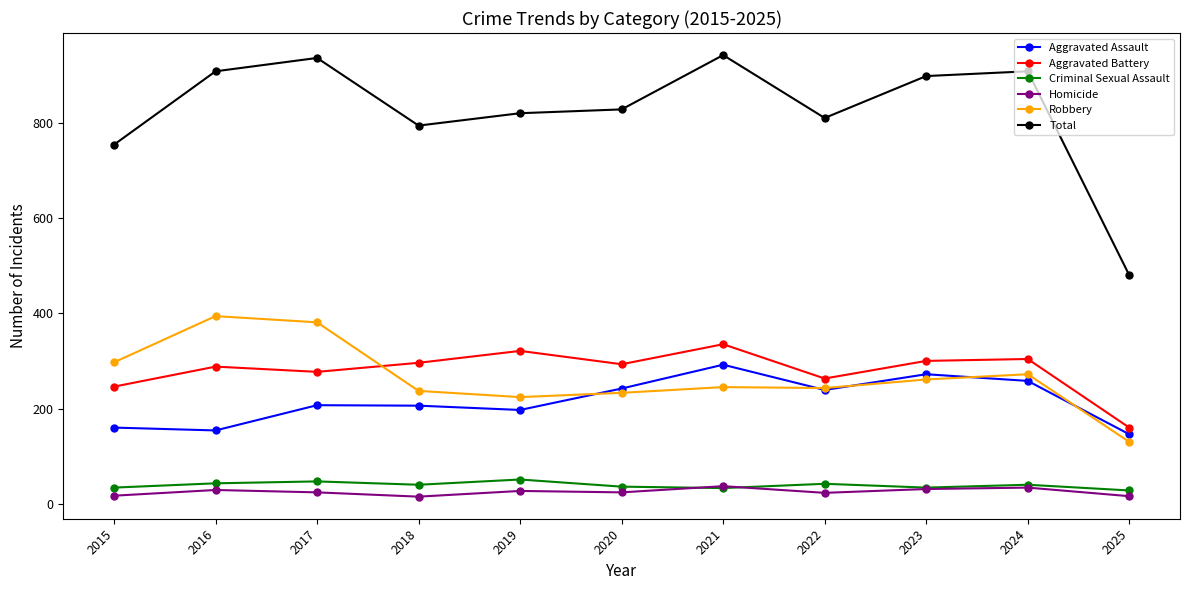

Does the chart have visible grid lines?

No